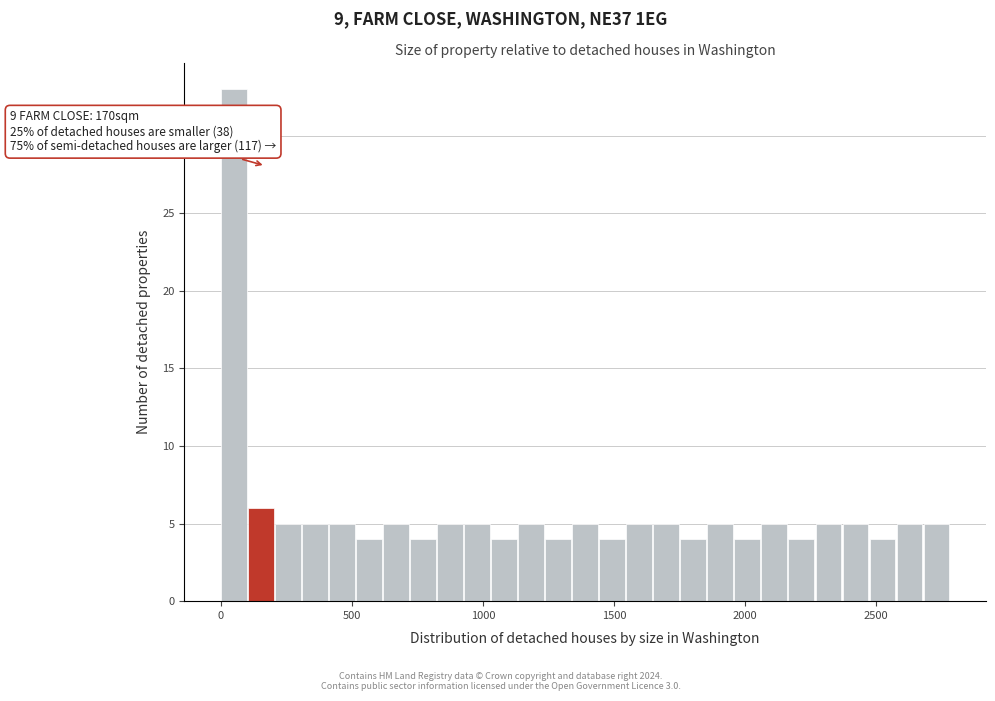

Around what value on the x-axis is the tallest bar? Give the approximate position of its centre, as read against the axis.

50